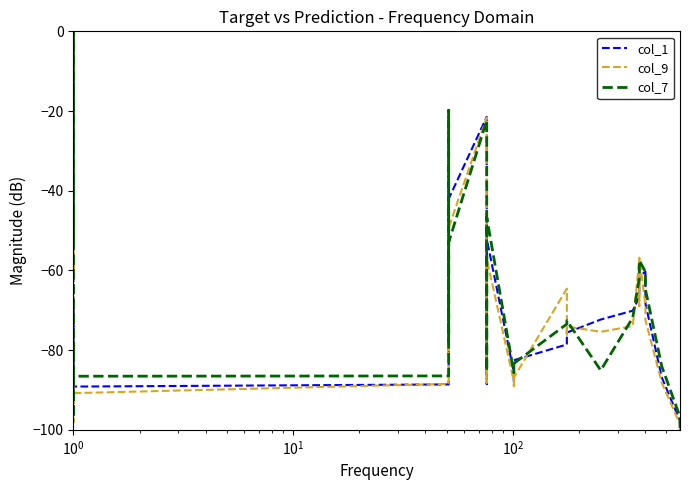

Which series has the largest range (max minus min)?

col_9